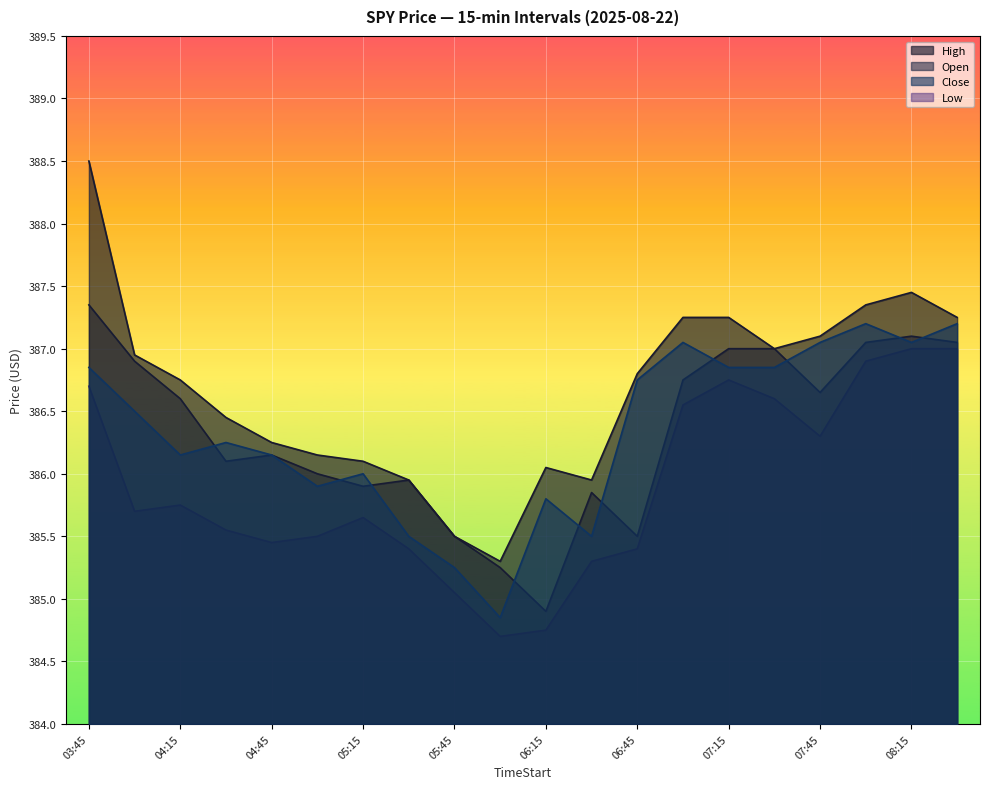

Where is the first local minimum for Open?

2025-08-22 04:30